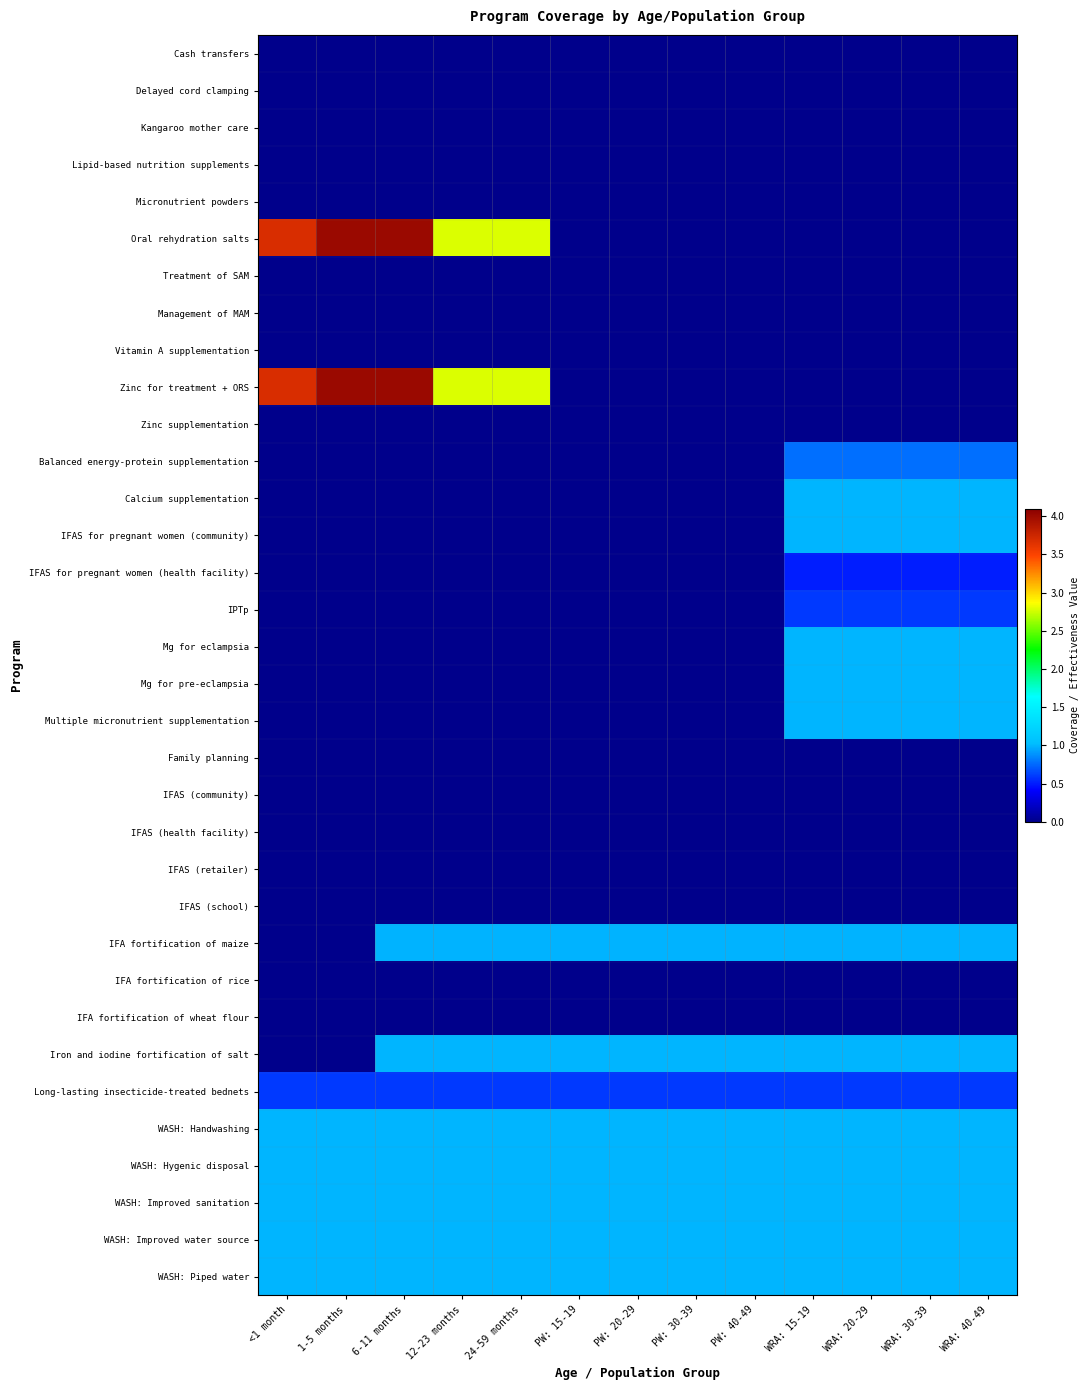

Between 1-5 months and PW: 30-39, which is larger?

1-5 months